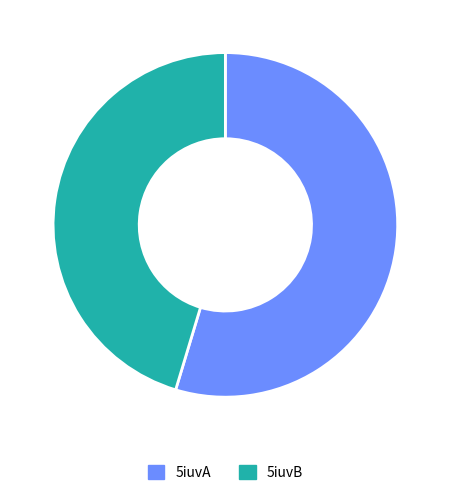

What is the smallest slice in the pie chart?

5iuvB